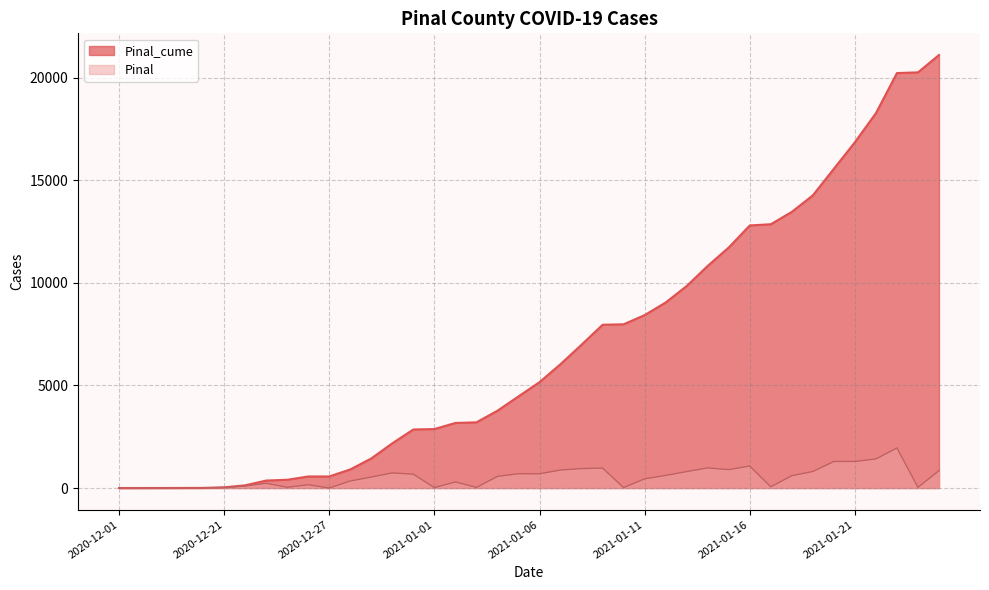

How many lines are shown in the chart?

2